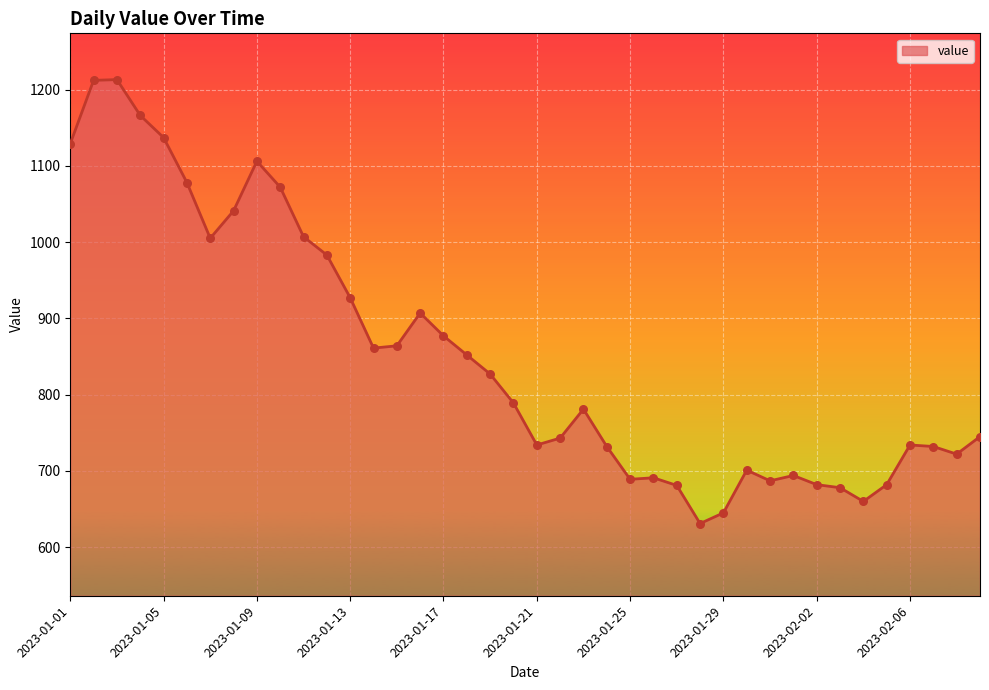

What is the difference between the maximum and minimum values?

582